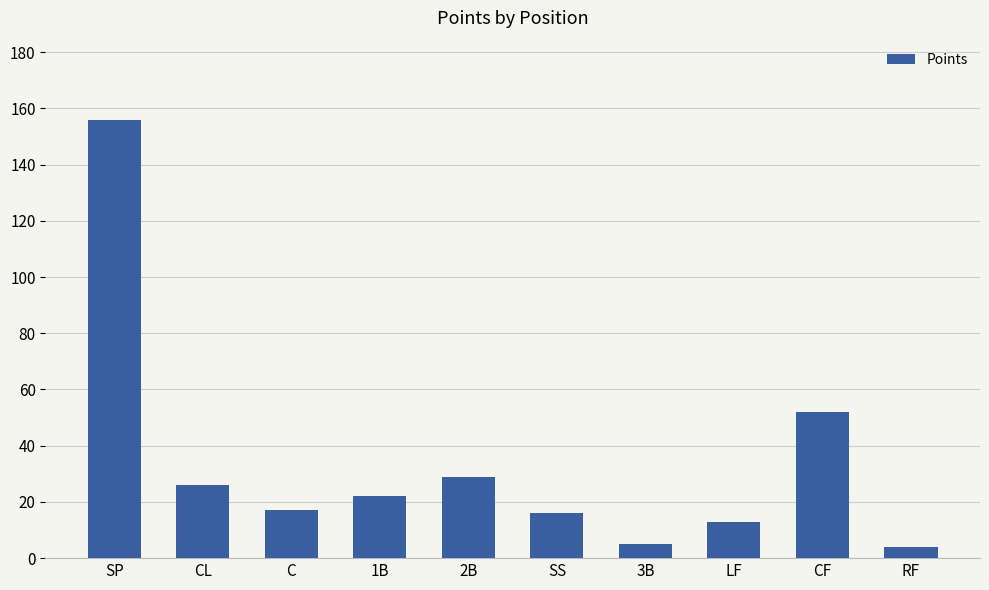

What is the difference between the maximum and minimum values?

152